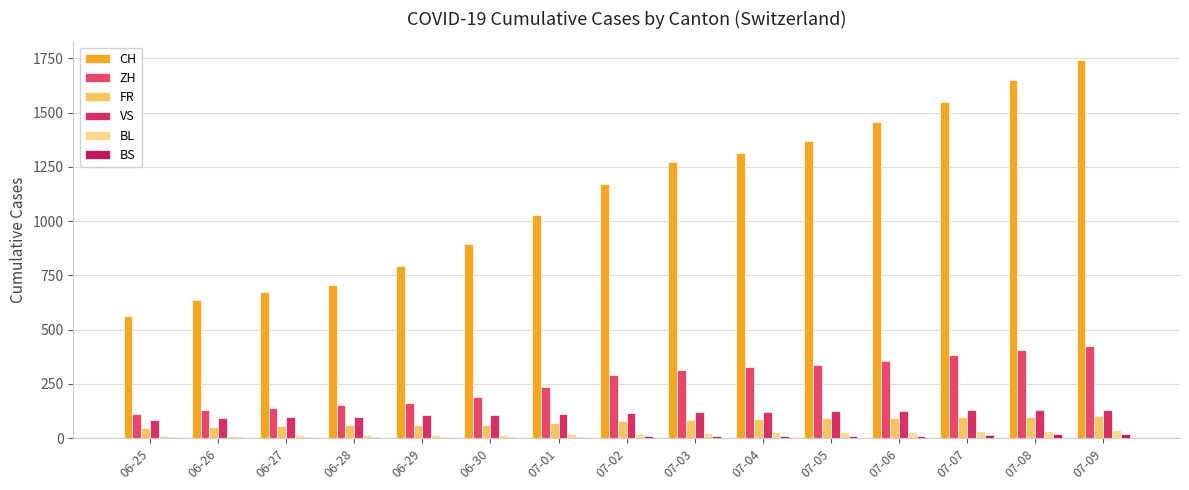

Which label corresponds to the largest value in the chart?

07-09